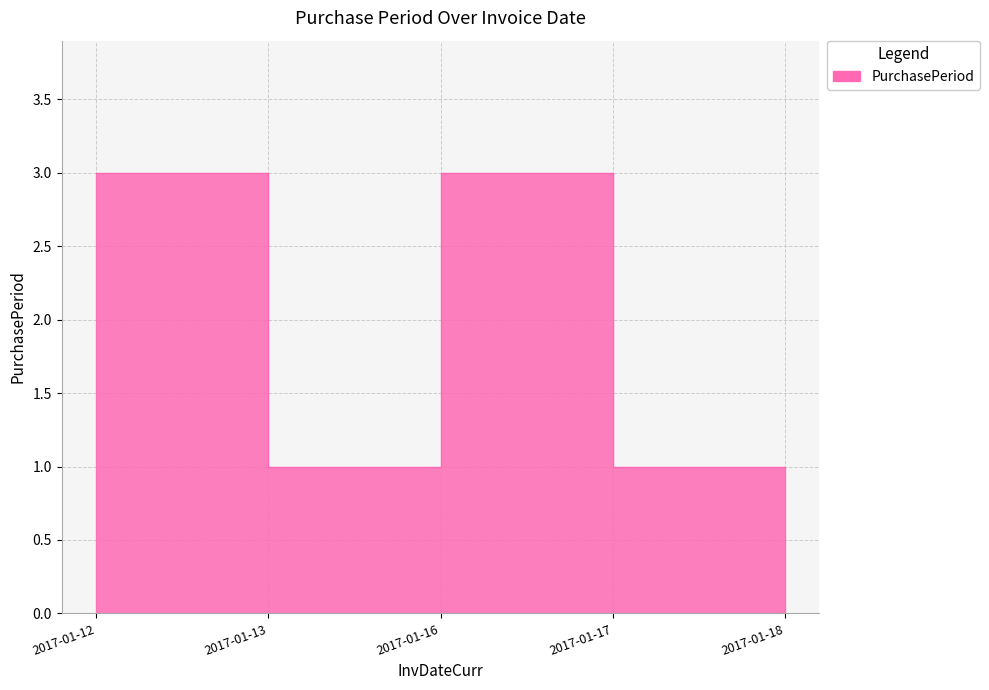

What is the approximate value at 2017-01-17?

1